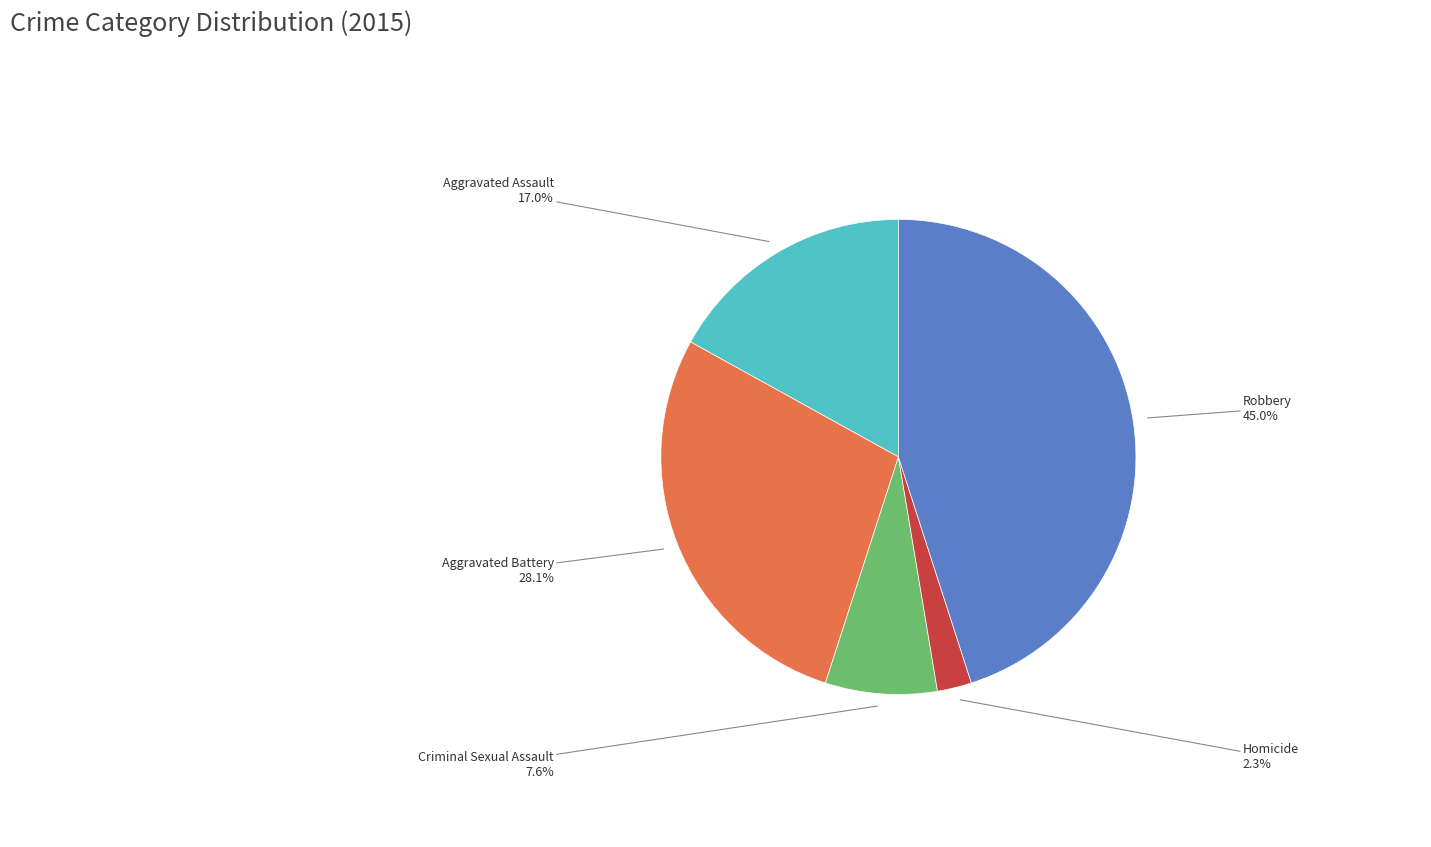

How many slices are in this pie chart?

5